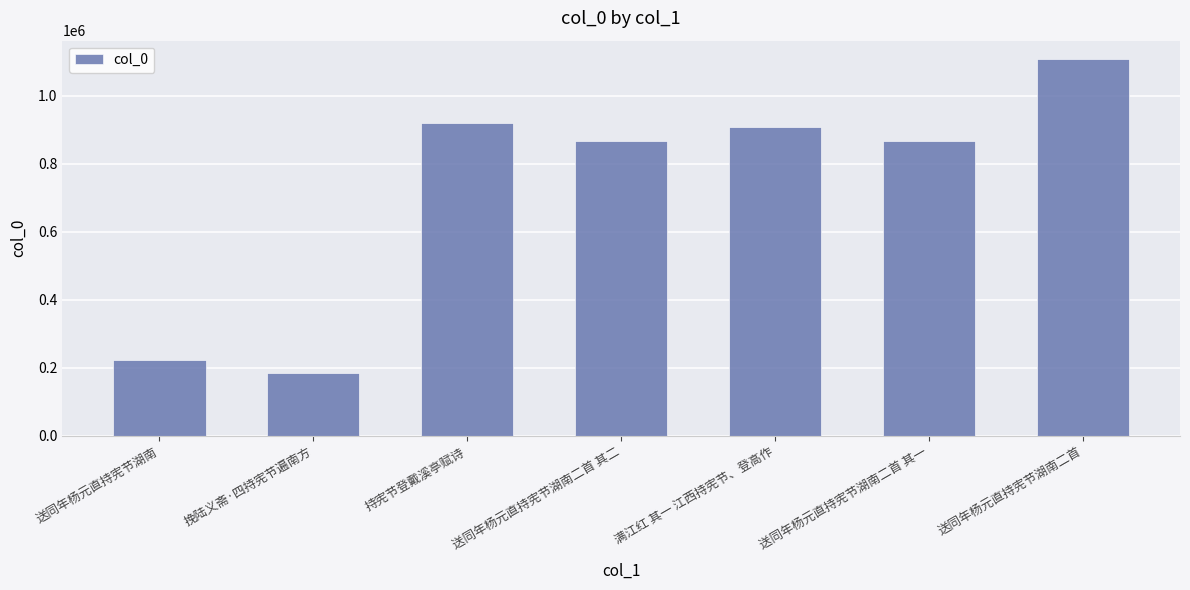

Count the number of data series in this chart.

1